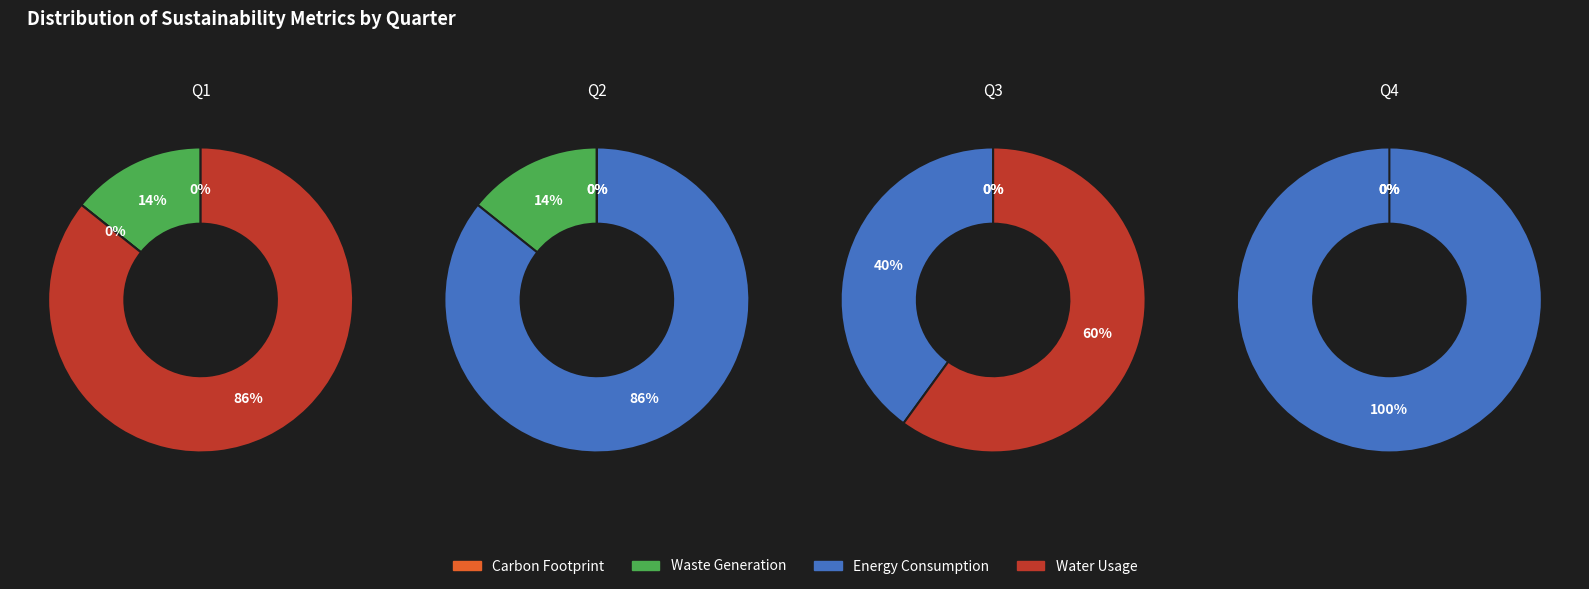

Count the number of slices in the pie.

4